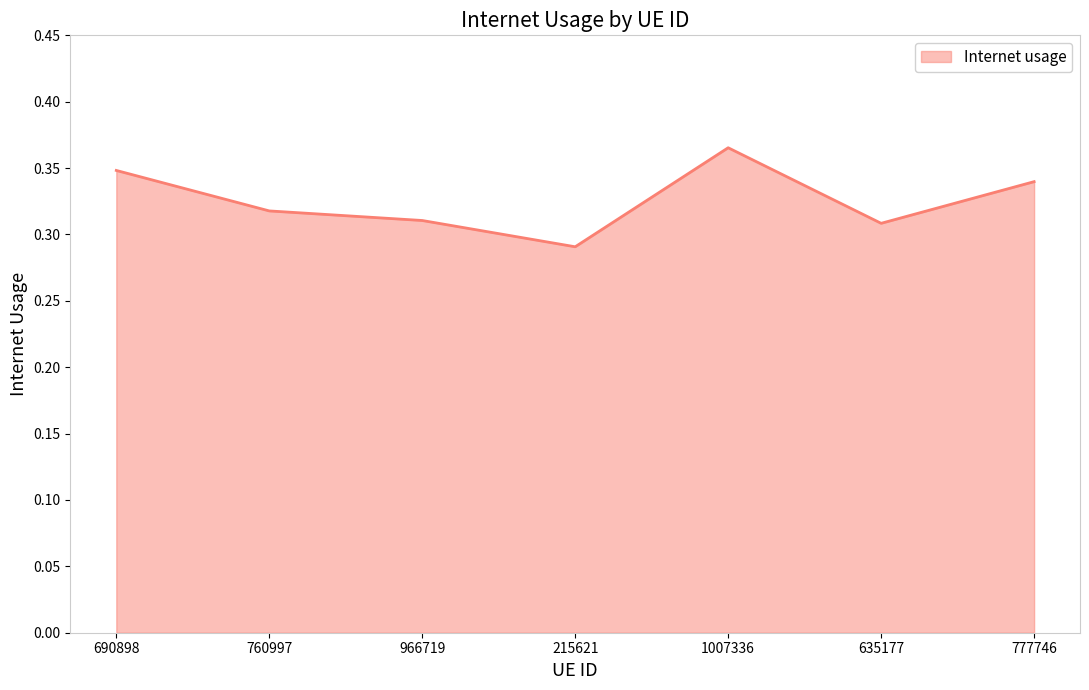

Which label corresponds to the largest value in the chart?

1007336